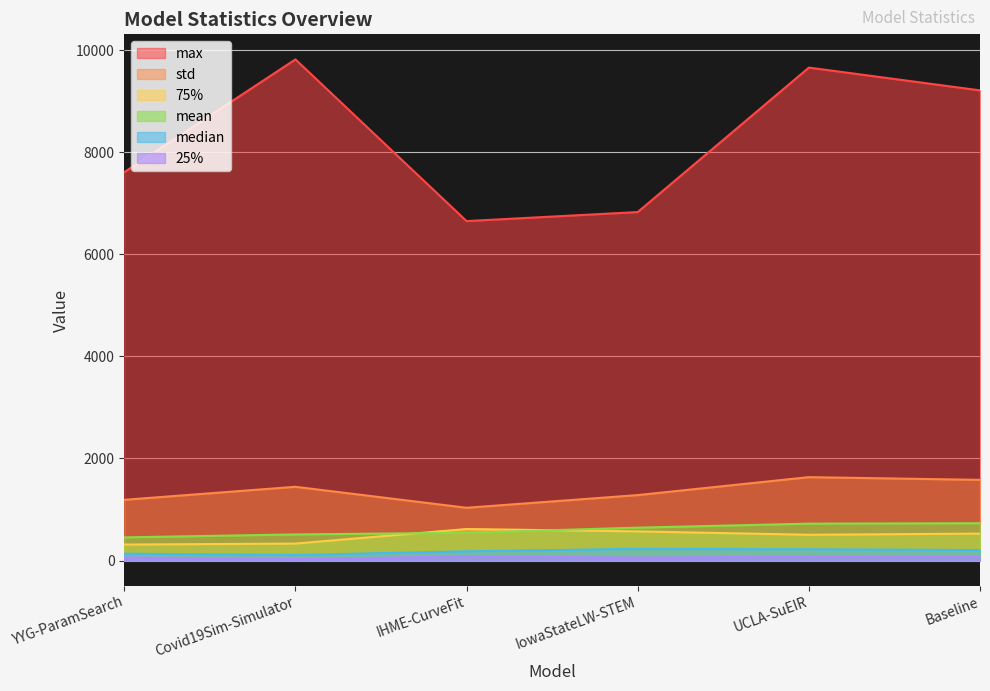

What is the label of the 1st point from the right?

Baseline